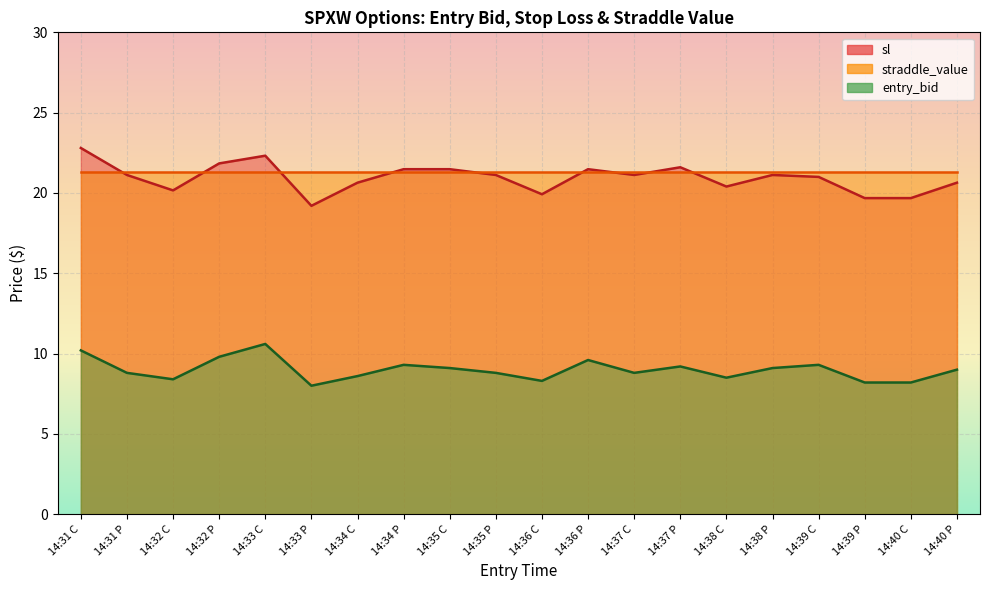

What is the difference between the second highest and minimum values in the entry_bid series?

2.2